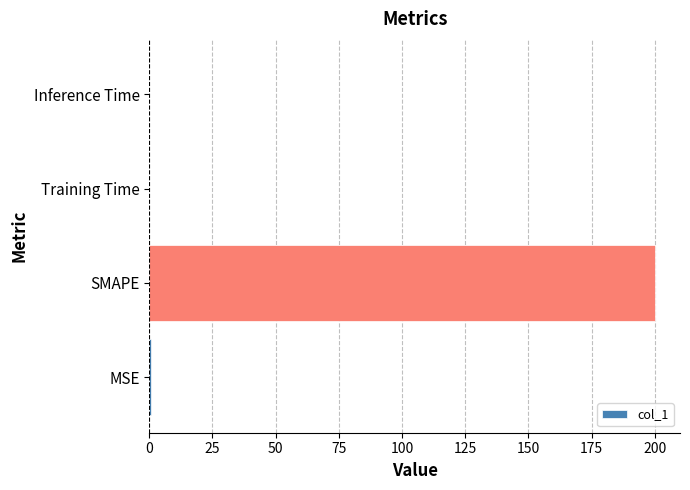

The chart shows a value of 302.5 at SMAPE. True or false?

False